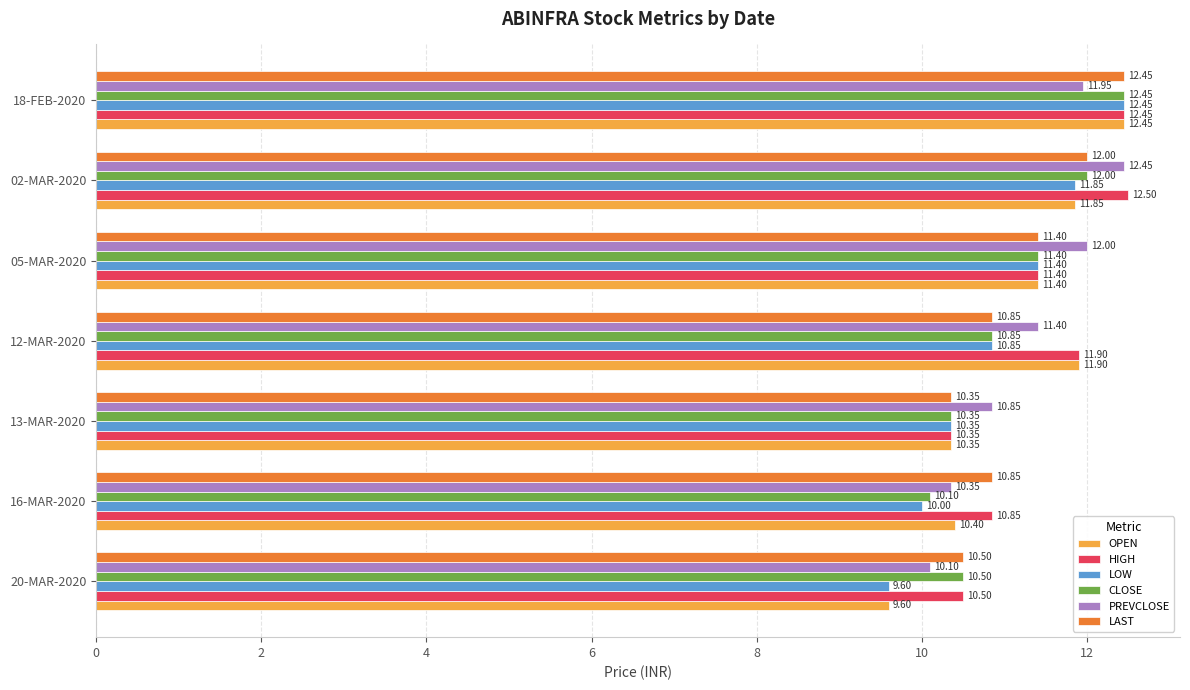

Which series changed the most between 12-MAR-2020 and 05-MAR-2020?

PREVCLOSE